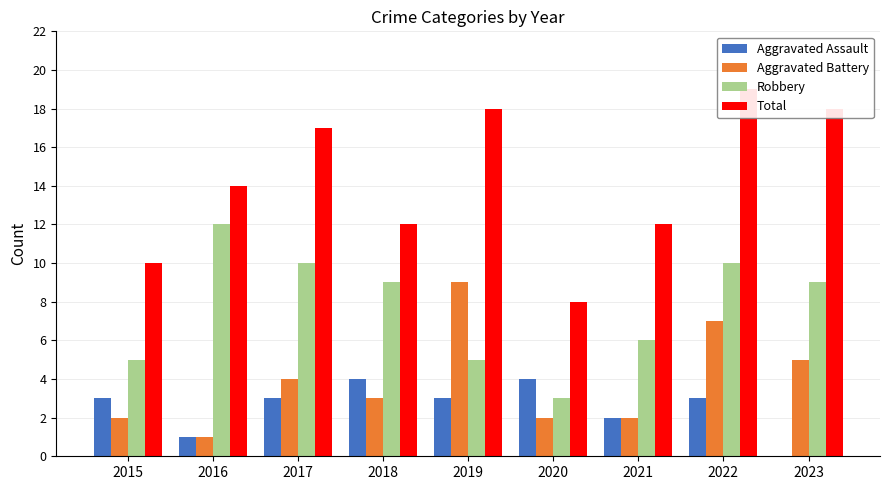

List the labels in order of Aggravated Battery value, largest first.

2019, 2022, 2023, 2017, 2018, 2015, 2020, 2021, 2016